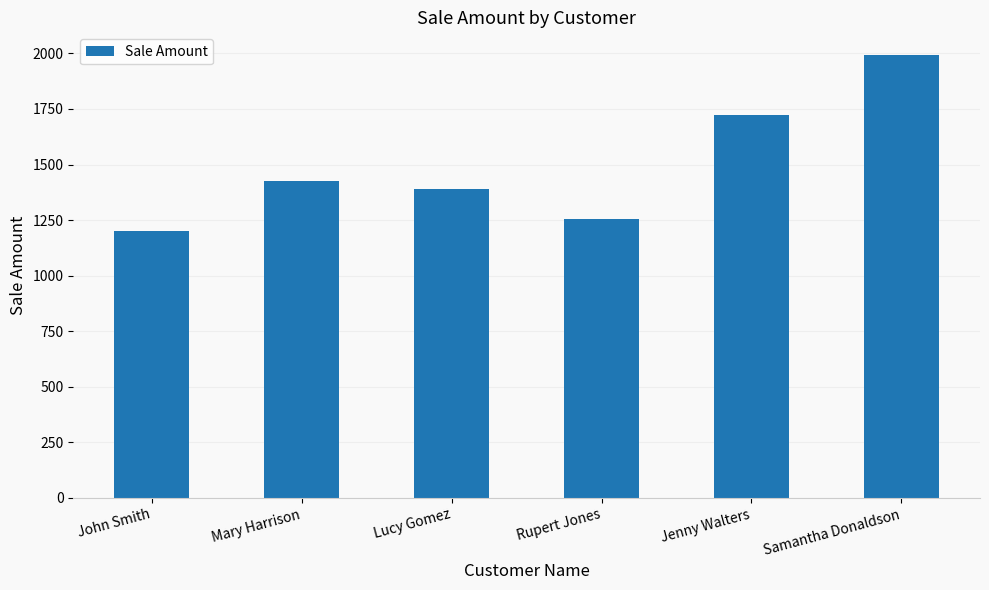

List the labels in order of value, smallest first.

John Smith, Rupert Jones, Lucy Gomez, Mary Harrison, Jenny Walters, Samantha Donaldson